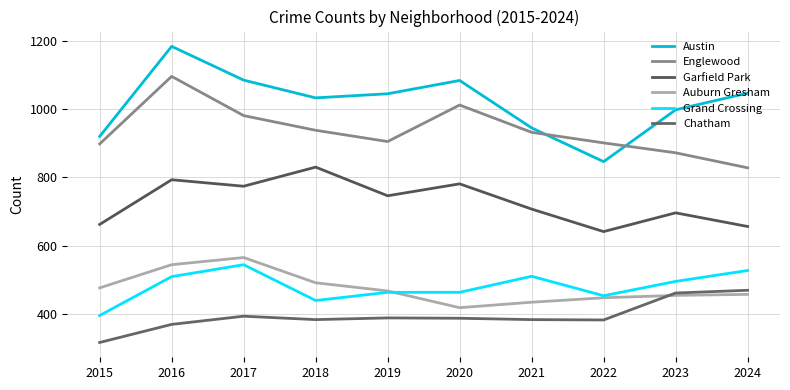

Rank the series at 2016 from highest to lowest value.

Austin, Englewood, Garfield Park, Auburn Gresham, Grand Crossing, Chatham